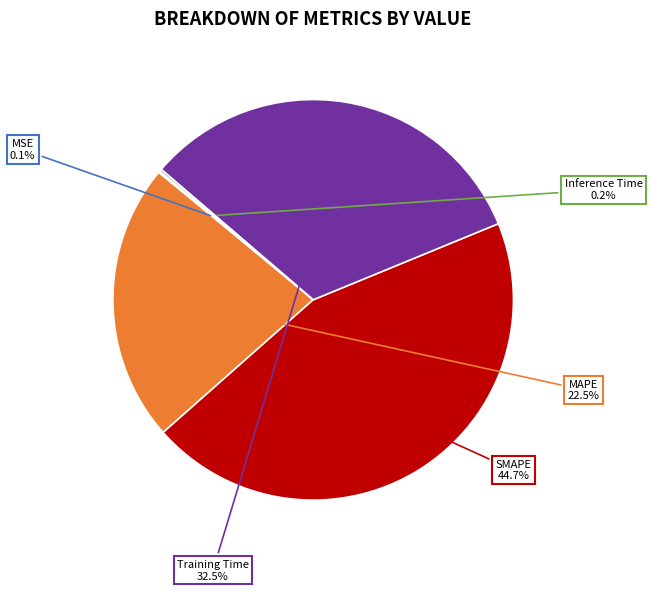

Is there a majority slice in this chart?

No